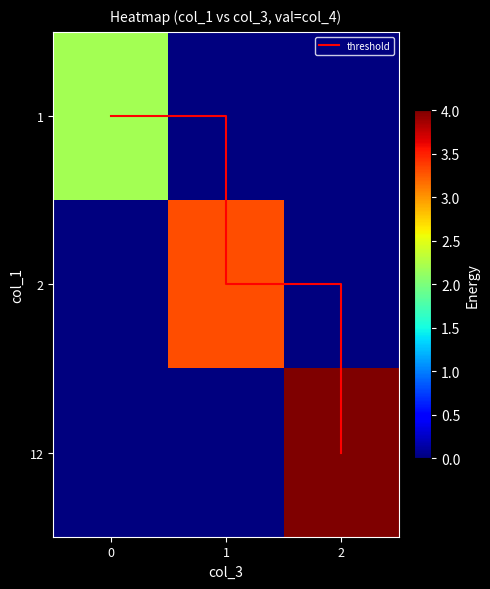

Rank the categories by 2 value from lowest to highest.

0, 2, 1